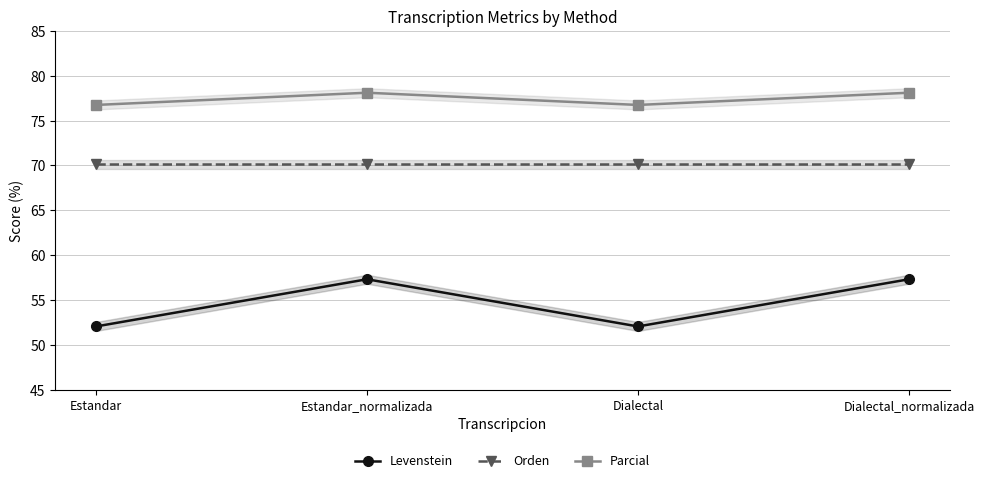

Reading right to left, extract all data points from this chart.

Levenstein: Dialectal_normalizada=57.3	Dialectal=52.0	Estandar_normalizada=57.3	Estandar=52.0
Orden: Dialectal_normalizada=70.1	Dialectal=70.1	Estandar_normalizada=70.1	Estandar=70.1
Parcial: Dialectal_normalizada=78.1	Dialectal=76.7	Estandar_normalizada=78.1	Estandar=76.7